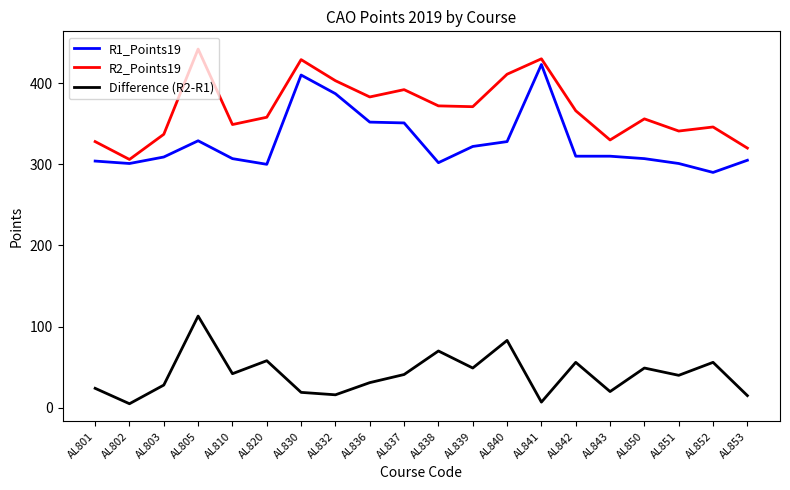

Is the value of Difference (R2-R1) at AL805 greater than the value of R1_Points19 at AL841?

No